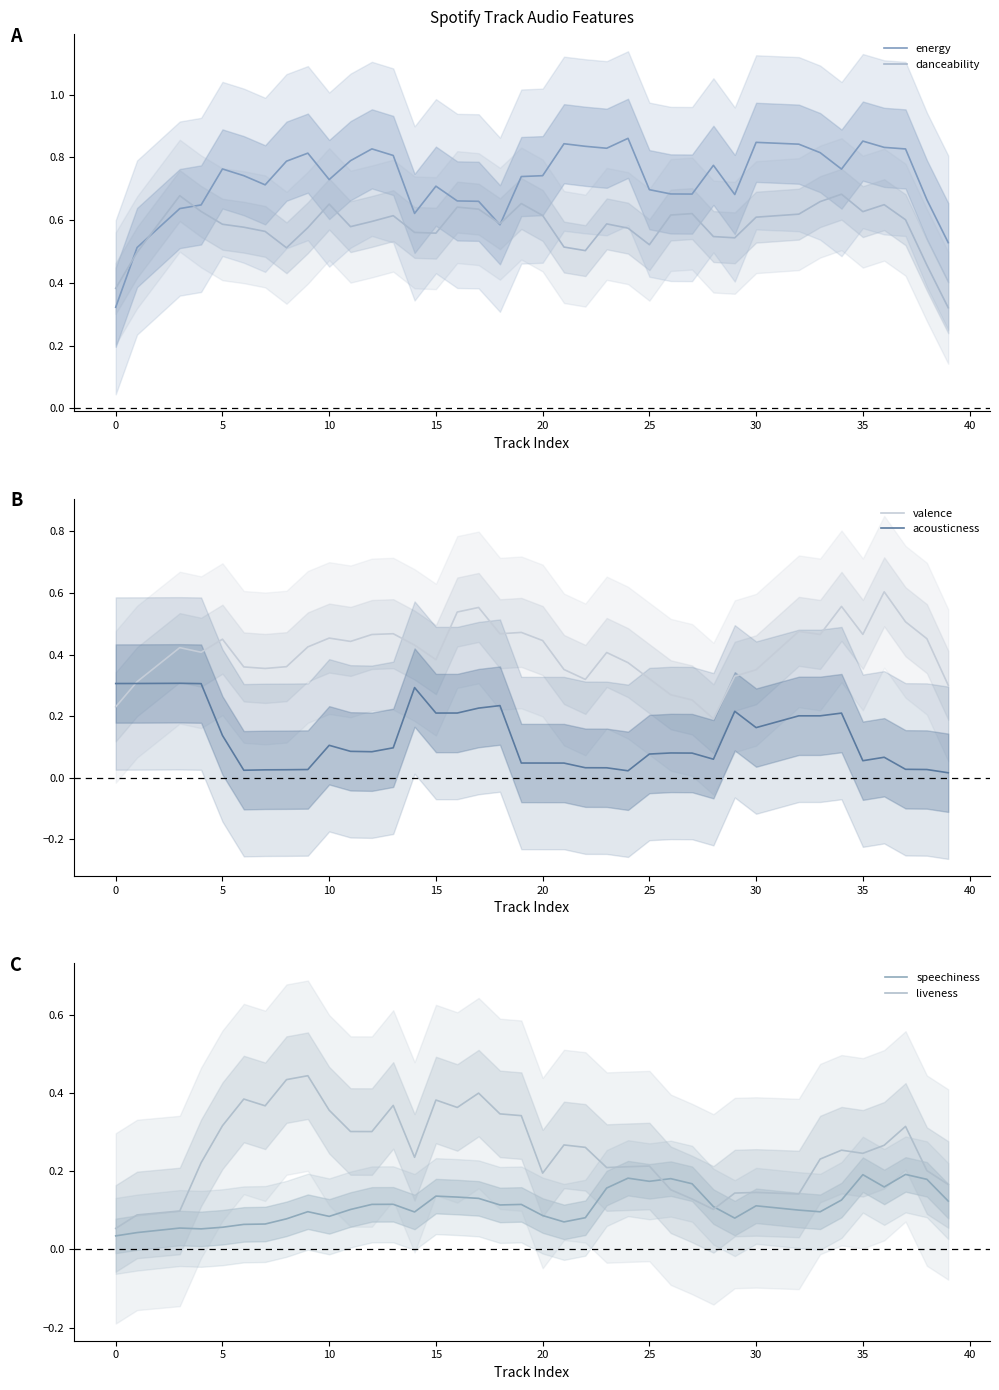

The energy series shows 0.2 at 20. True or false?

False